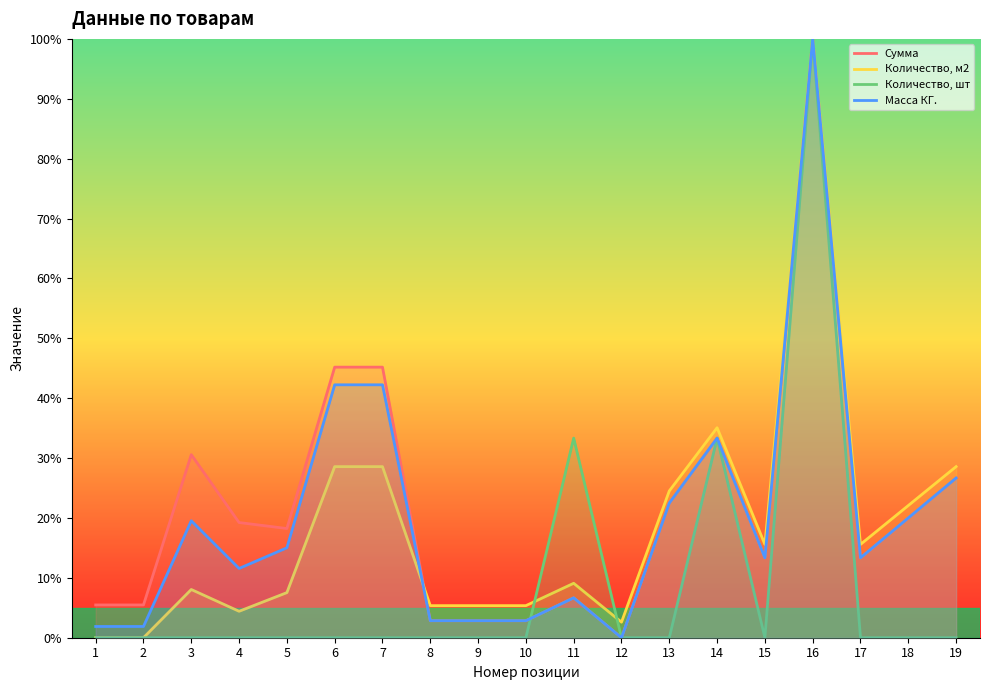

What is the average value of the Масса КГ. series?

19.9